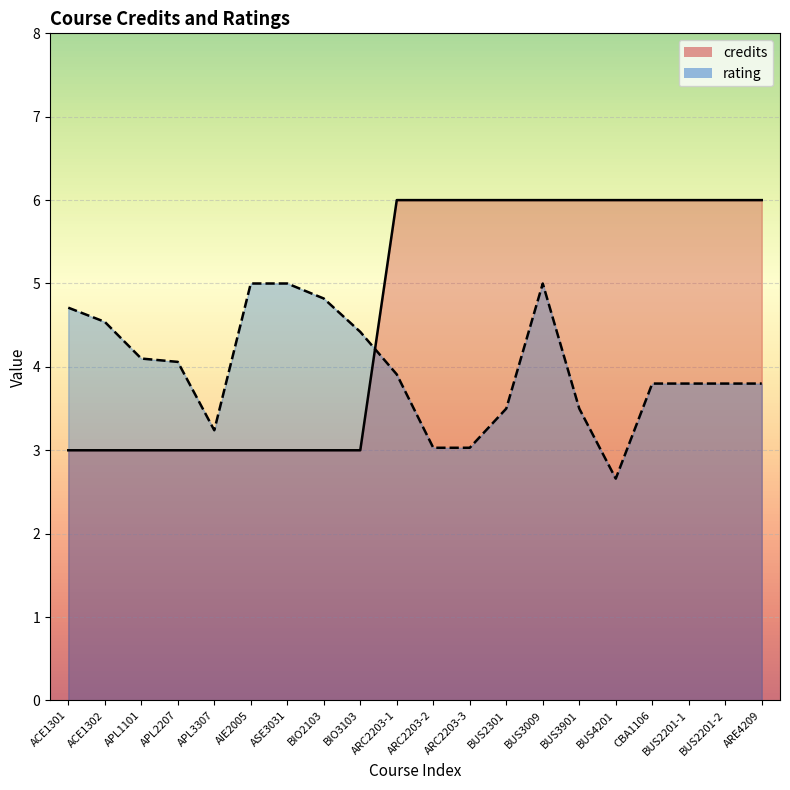

Rank the series at BIO3103 from lowest to highest value.

credits, rating